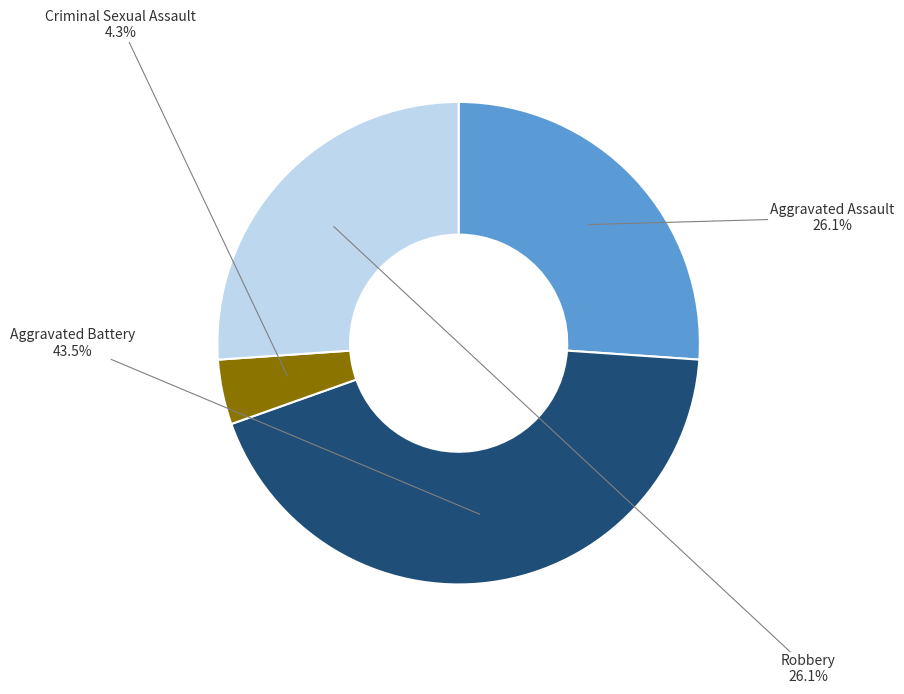

Is there any slice that represents more than half of the pie?

No